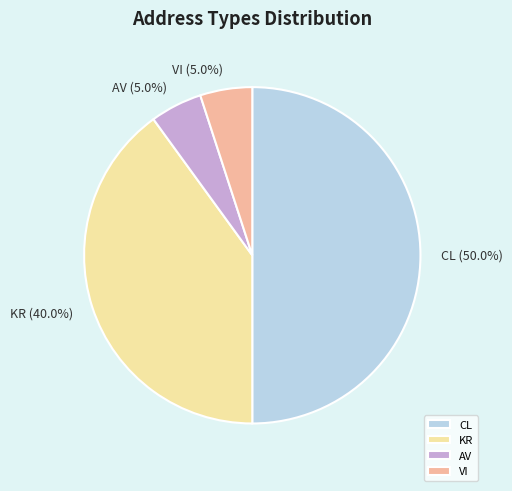

Count the number of slices in the pie.

4